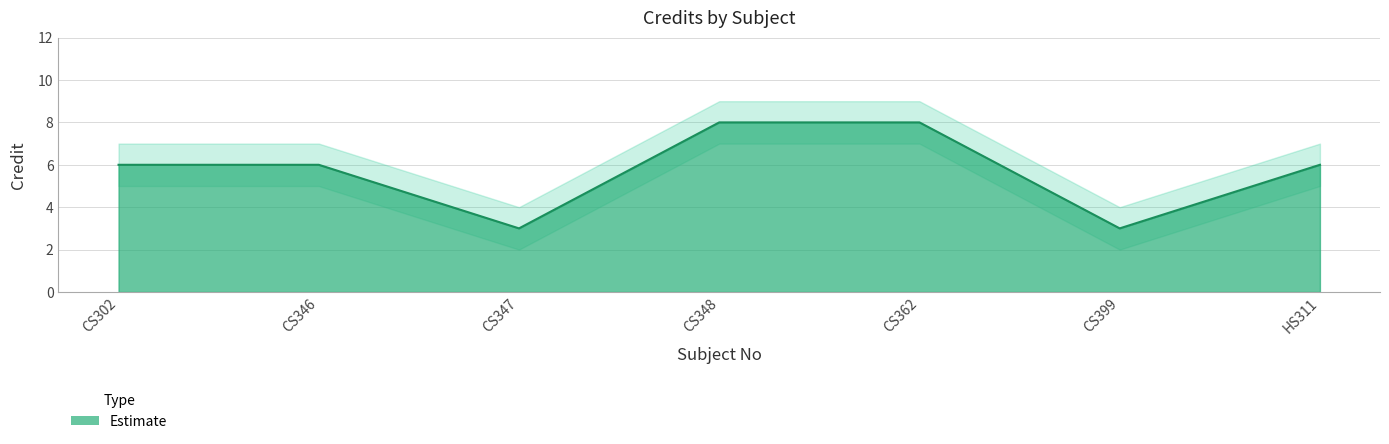

The value of Credit_upper at HS311 is 7. True or false?

True